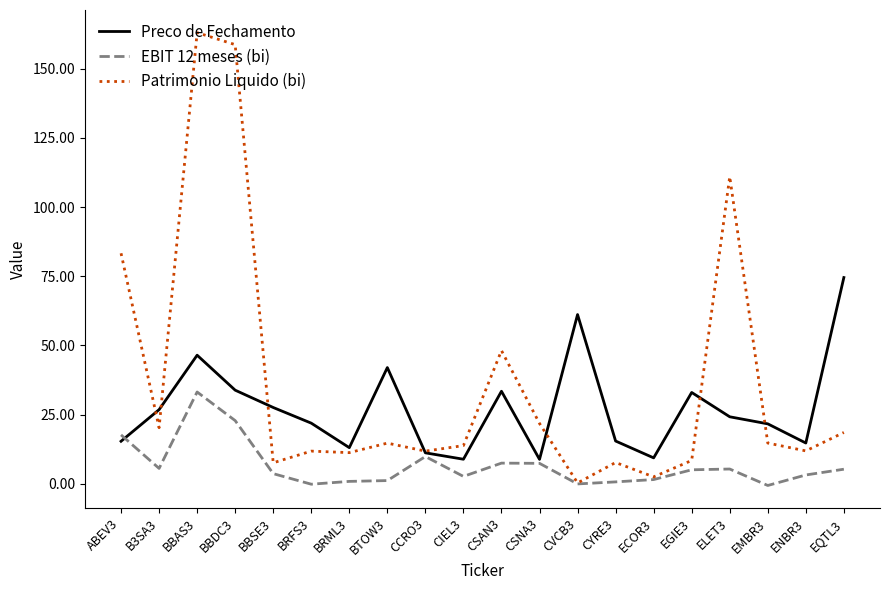

Does the chart display data point markers on the line(s)?

No